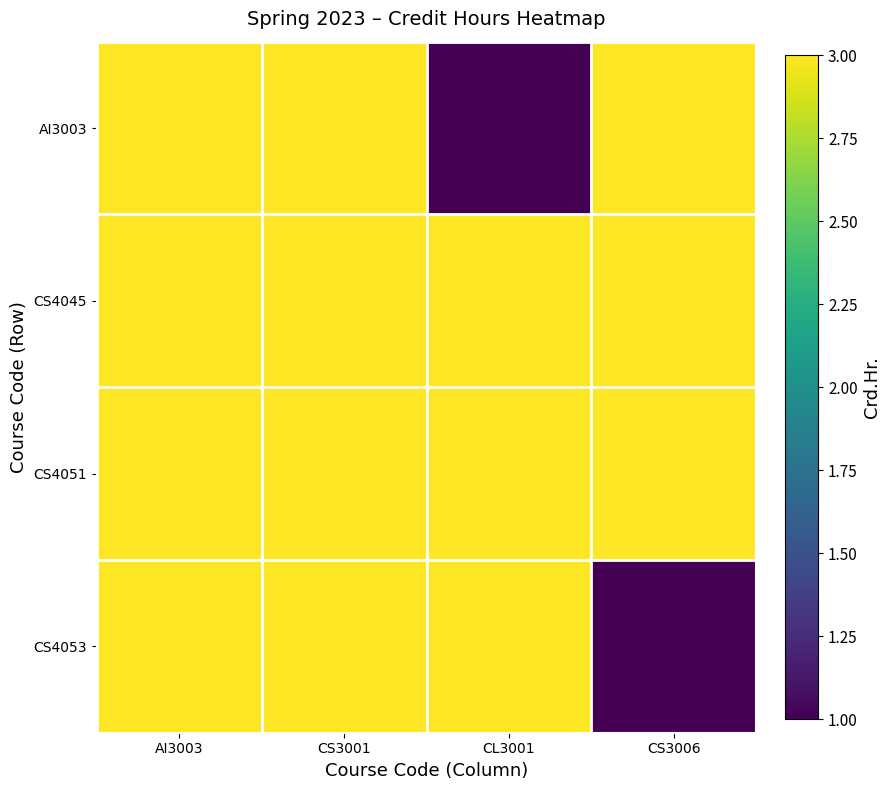

What is the spread (max minus min) of values at CS3006?

2